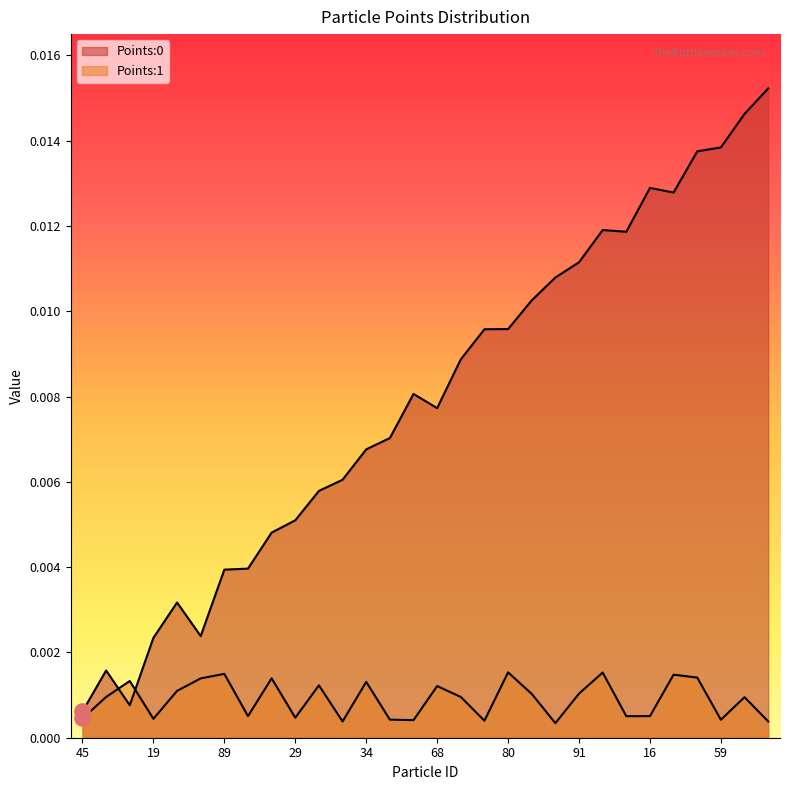

Which series reaches the maximum Y coordinate?

Points:0